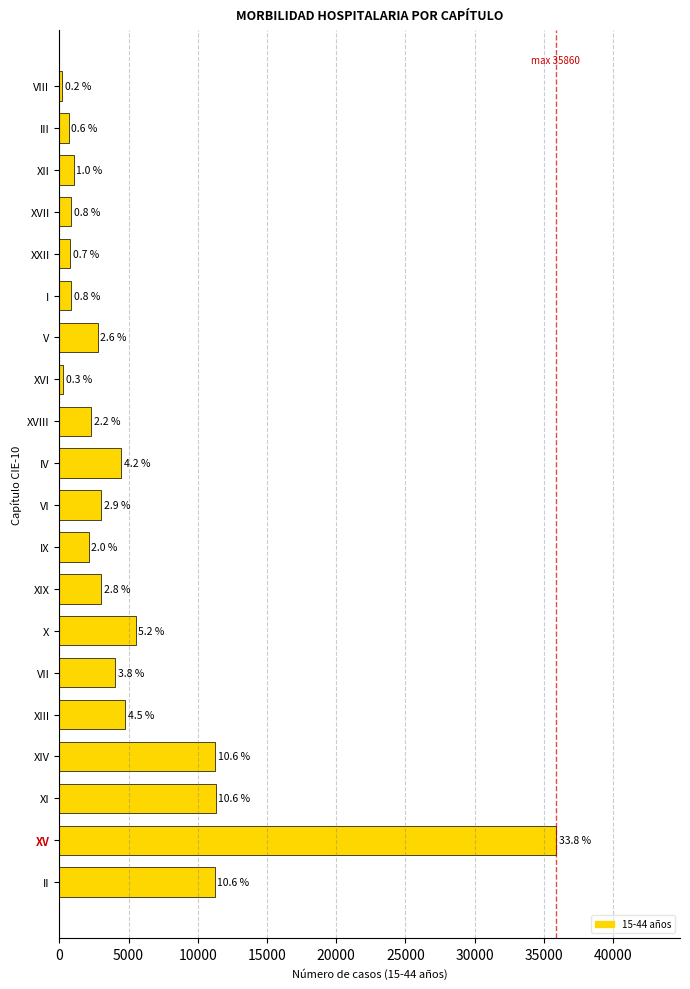

How many bars are there in total?

20